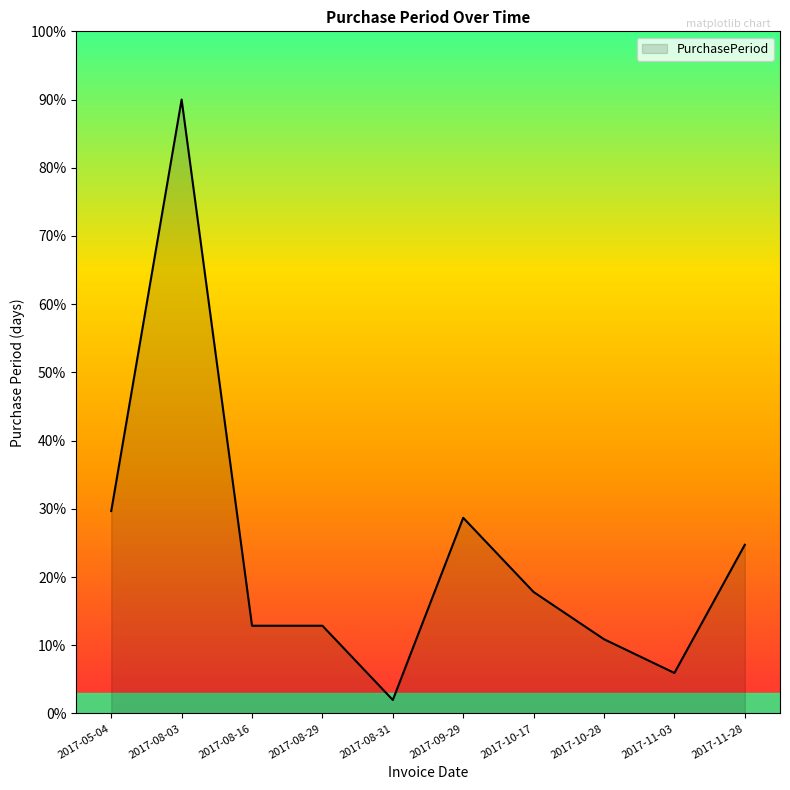

What is the difference between the values at 2017-09-29 and 2017-08-03?

61.3